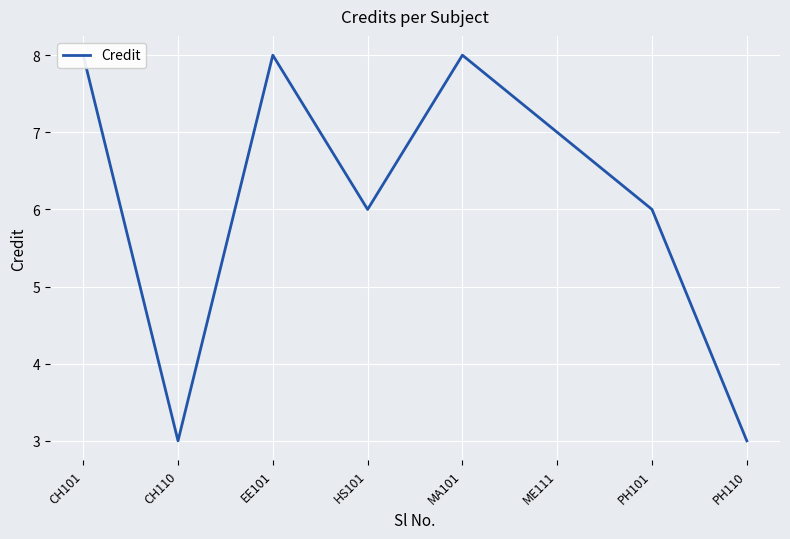

How many data points are above 7?

3